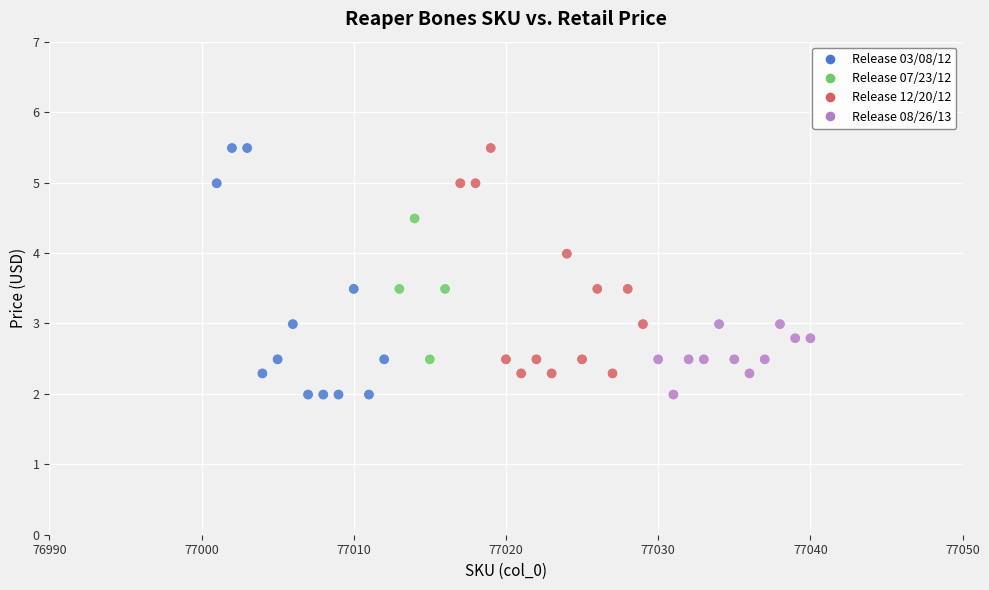

What is the range of Y values (max minus min)?

3.5